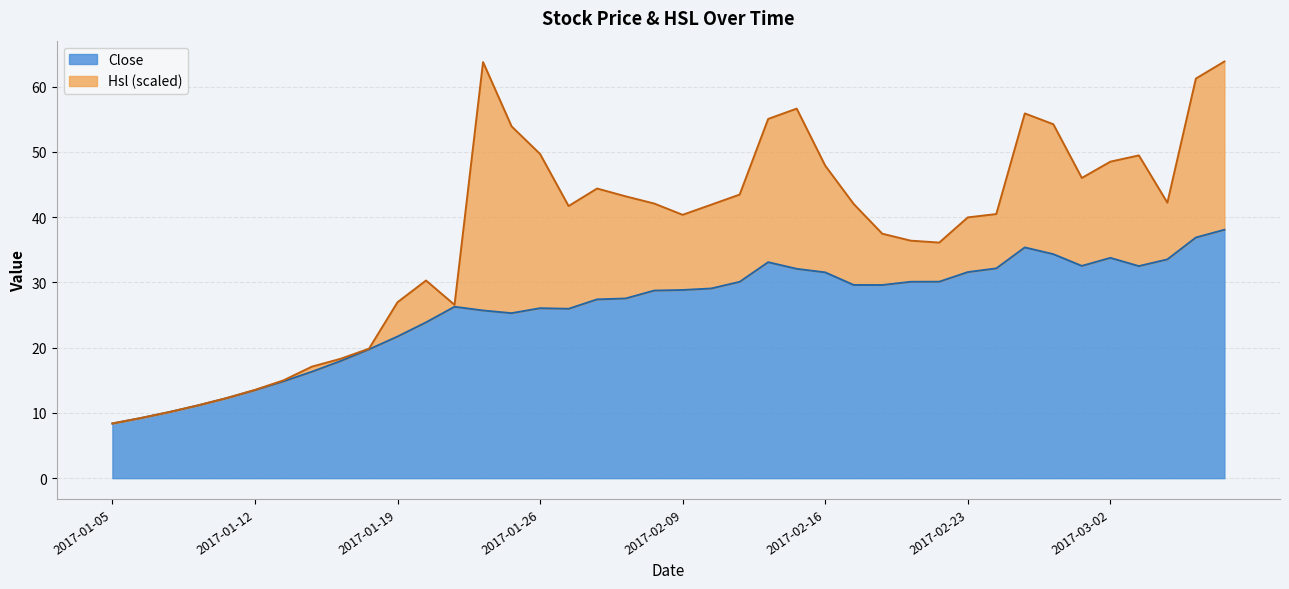

Which has a higher value, 2017-01-11 or 2017-02-03?

2017-02-03